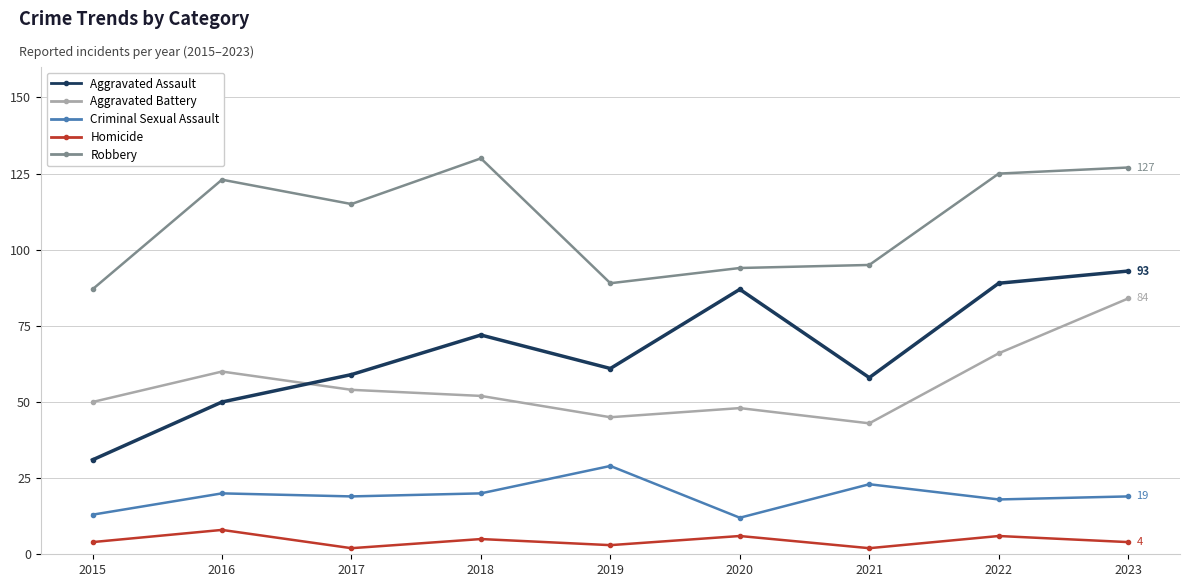

Between 2018 and 2021, which series saw the biggest shift?

Robbery